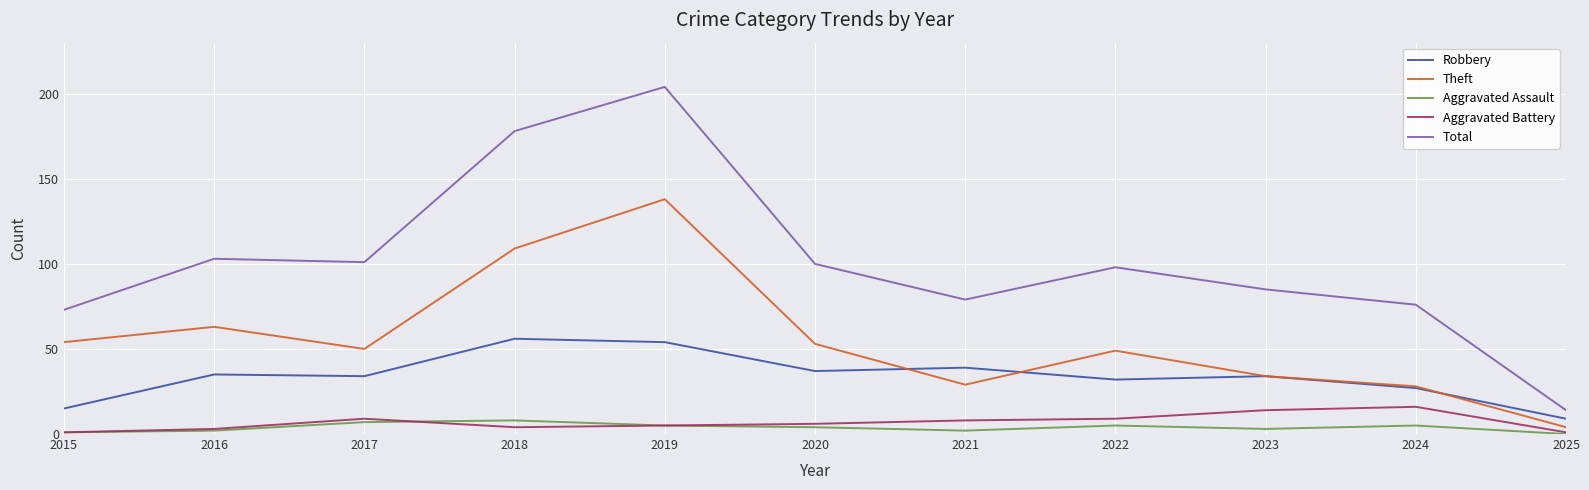

True or false: Aggravated Battery and Total cross at least once.

False